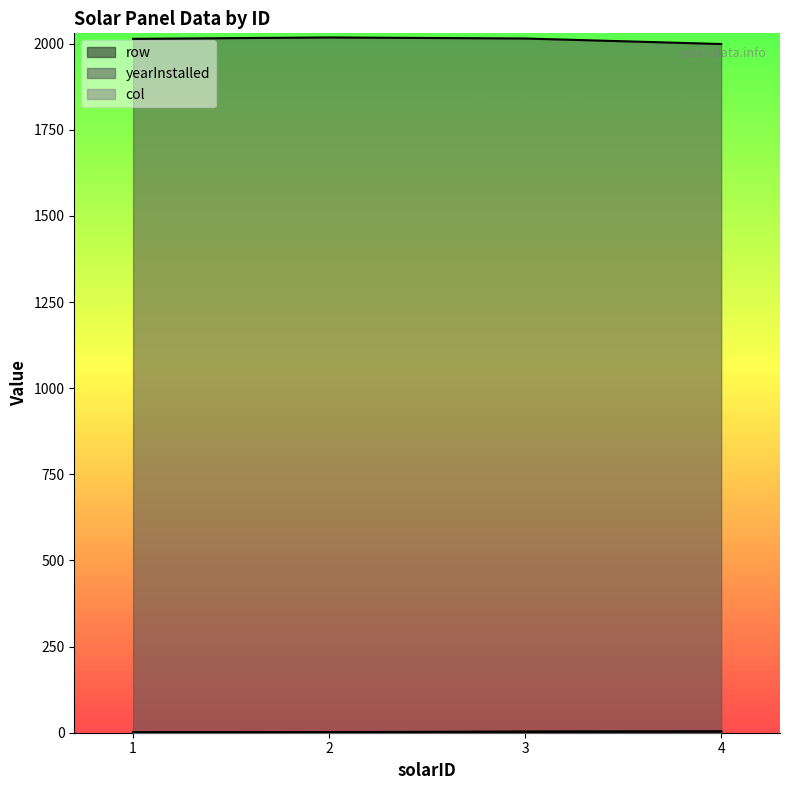

How many row values are between 2 and 4?

3